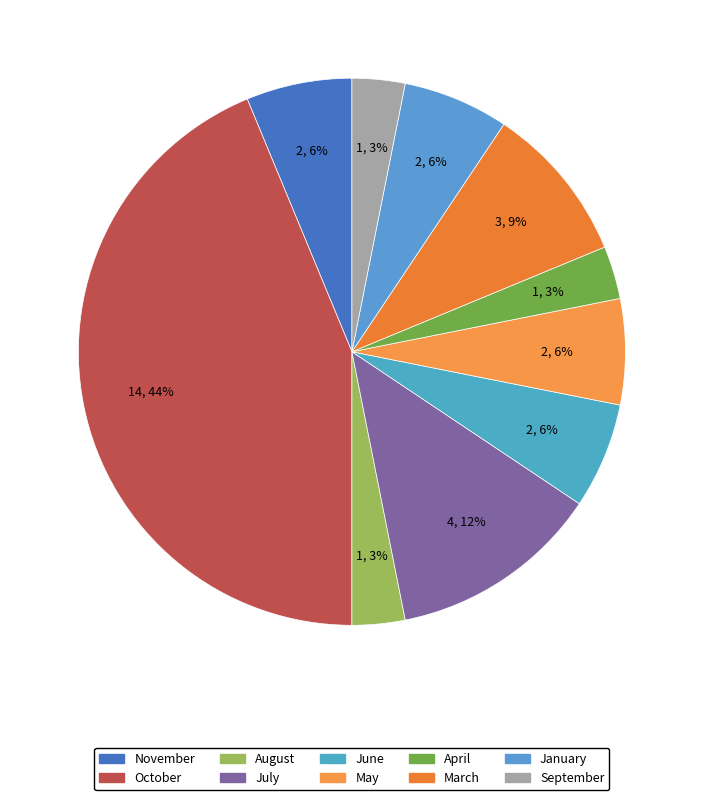

Combined, do October and July account for over 50%?

Yes